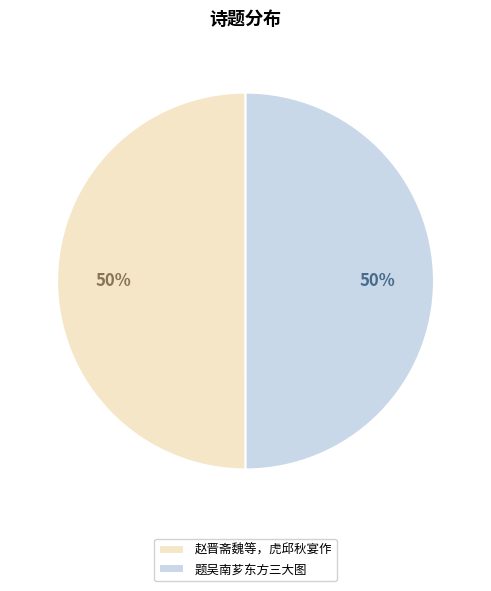

The 题吴南芗东方三大图 slice represents 50% of the pie. True or false?

True